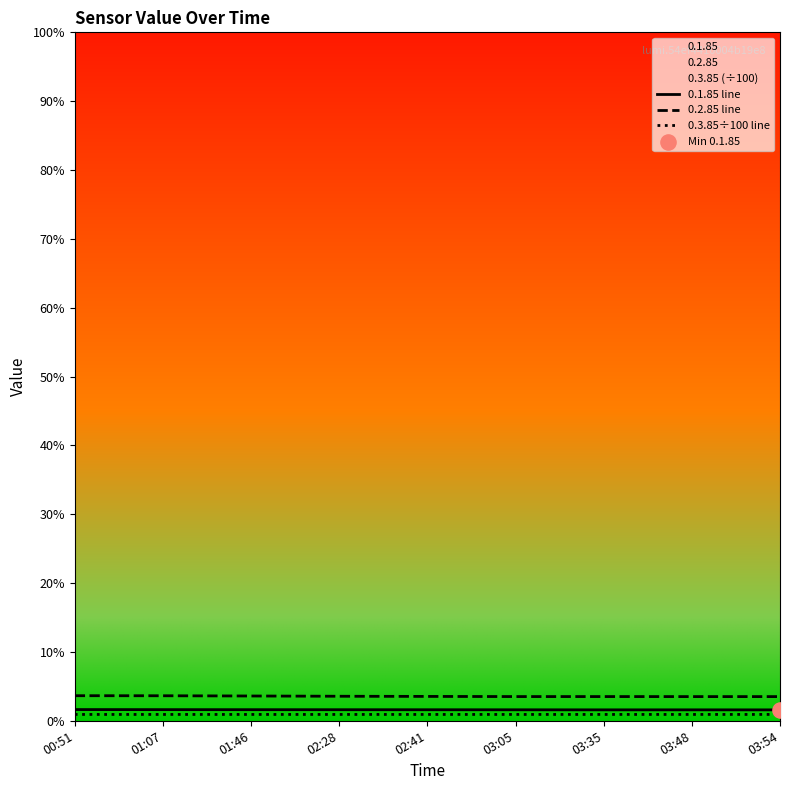

At which category is the sum across all series the highest?

00:51